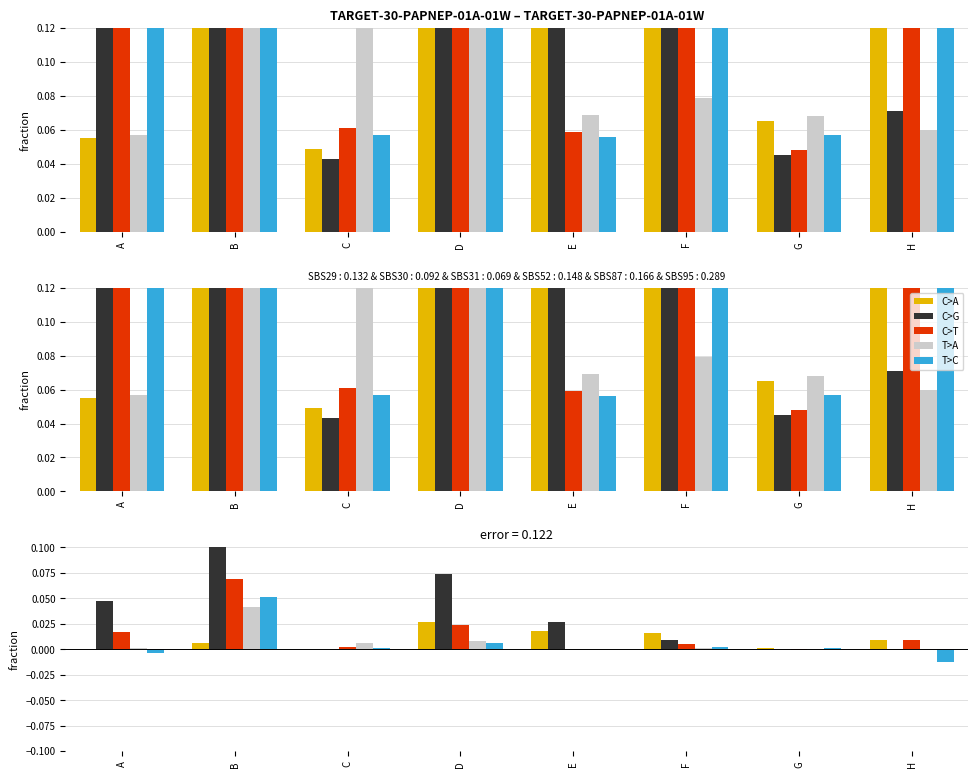

Are the bars horizontal?

No